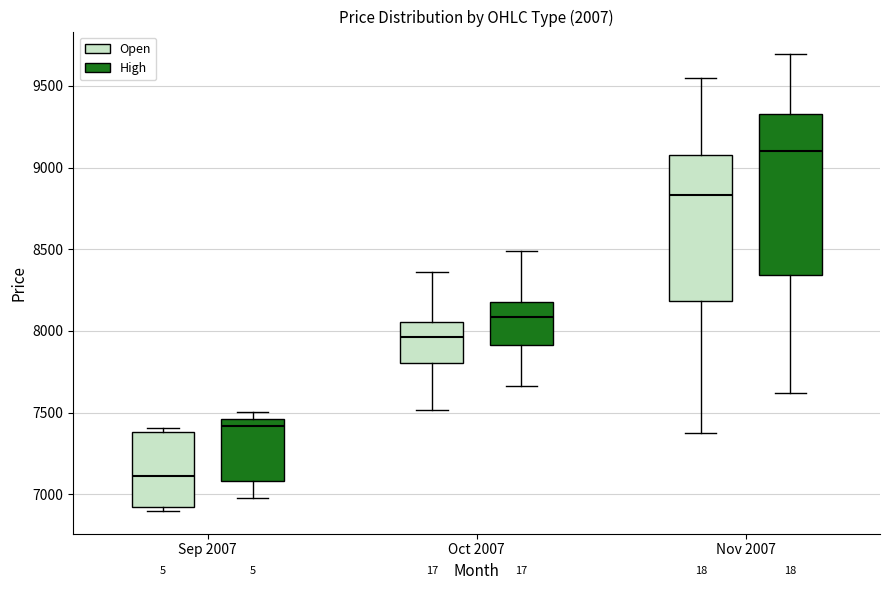

Where does the lower whisker of the box for Nov 2007 (High) end on the y-axis? The values are not printed on the chart, so give them approximately, as read against the axis.

7600